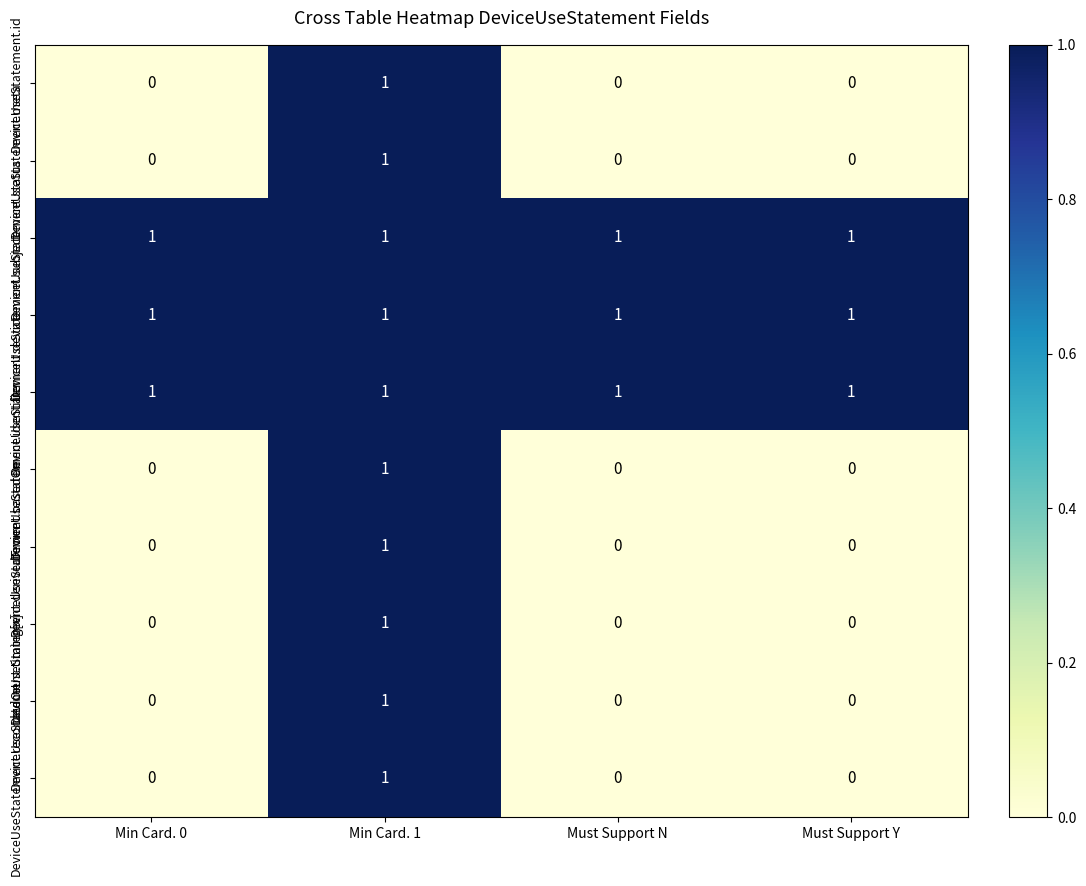

What is the greatest value displayed?

1